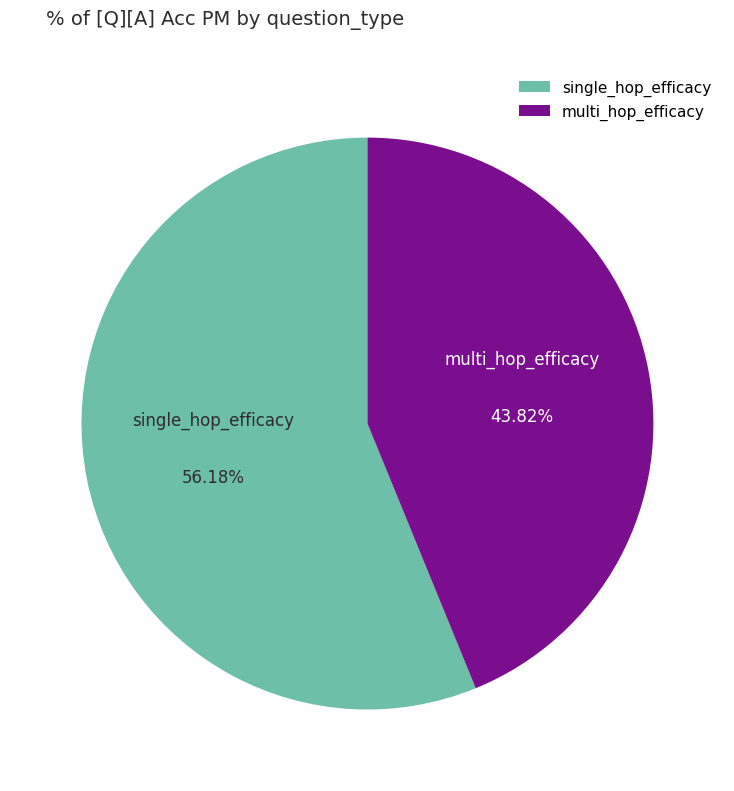

How many segments does this pie chart have?

2